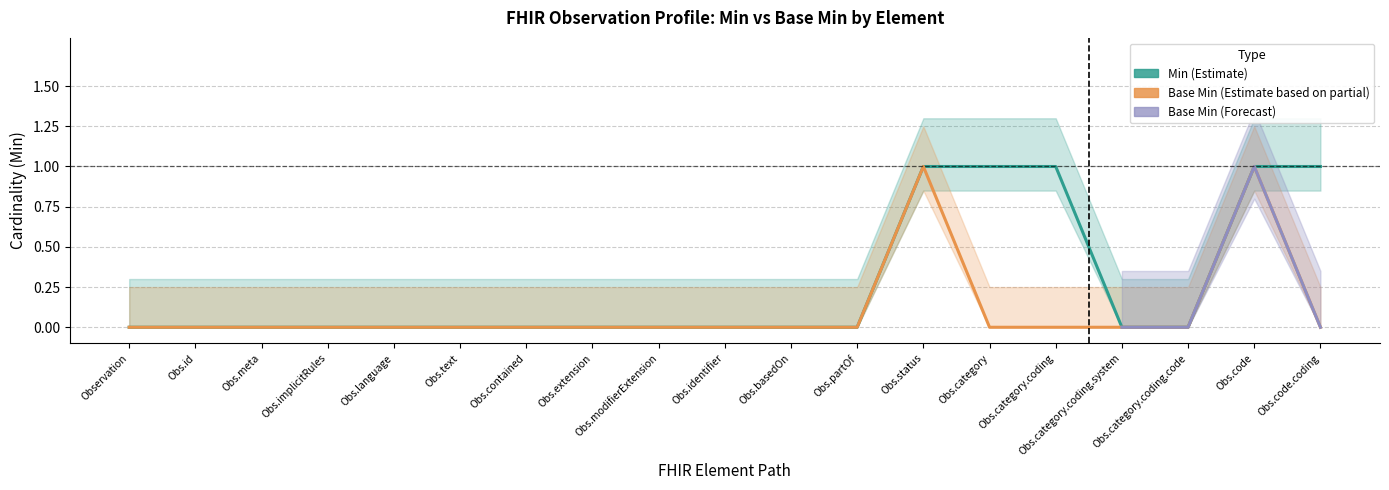

Rank the categories by Min value from lowest to highest.

Observation, Obs.id, Obs.meta, Obs.implicitRules, Obs.language, Obs.text, Obs.contained, Obs.extension, Obs.modifierExtension, Obs.identifier, Obs.basedOn, Obs.partOf, Obs.category.coding.system, Obs.category.coding.code, Obs.status, Obs.category, Obs.category.coding, Obs.code, Obs.code.coding